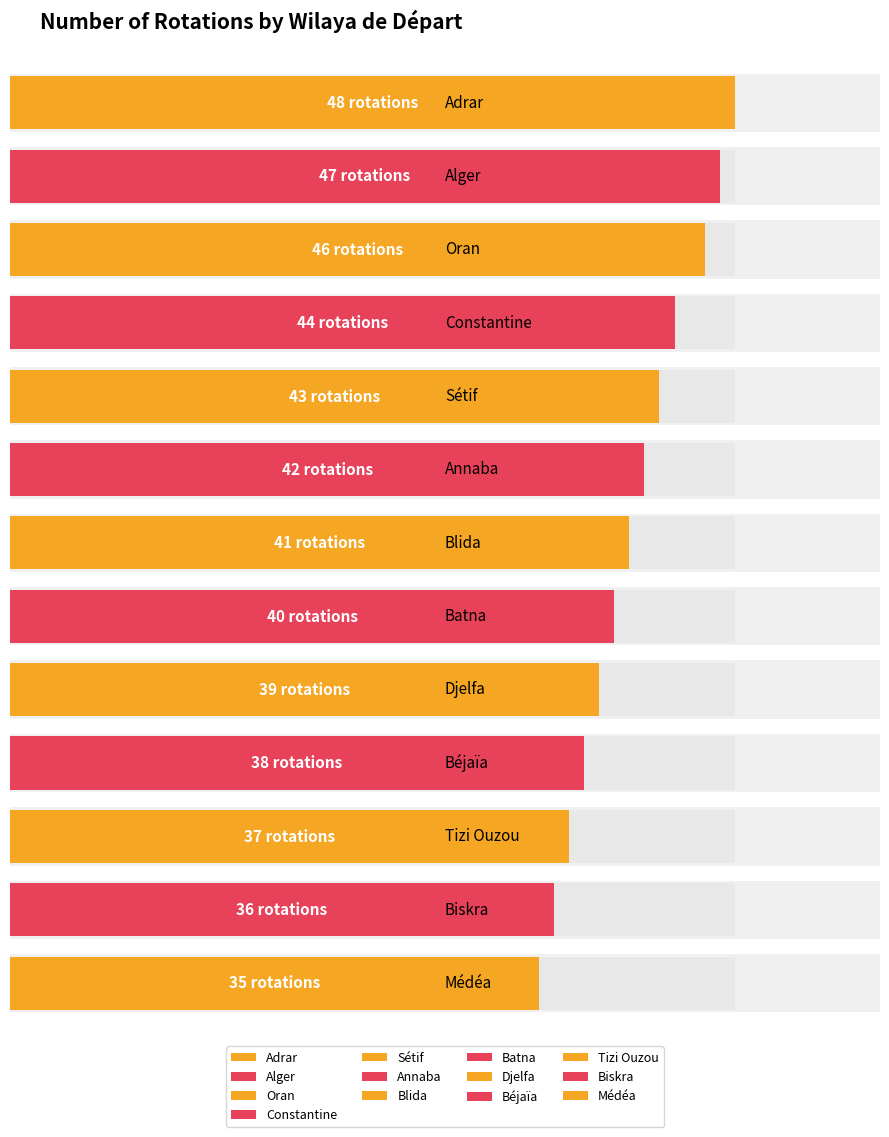

Where does the data first go above 41?

Adrar